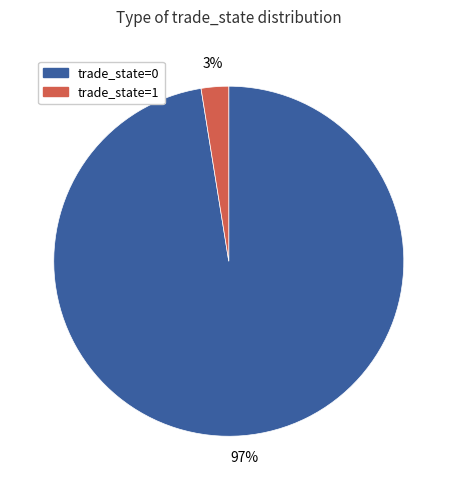

Which category has the smallest portion of the pie?

trade_state=1